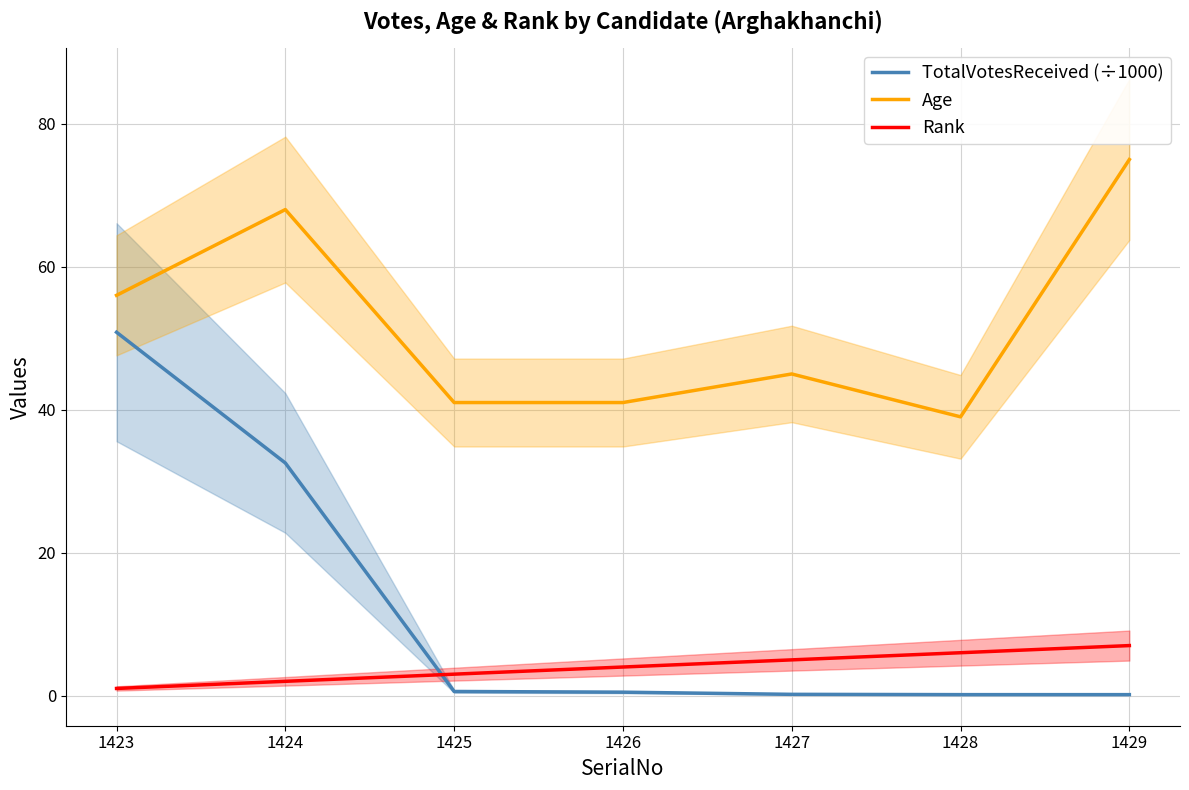

True or false: TotalVotesReceived (÷1000) has a value of 0.2 at 1426.

False